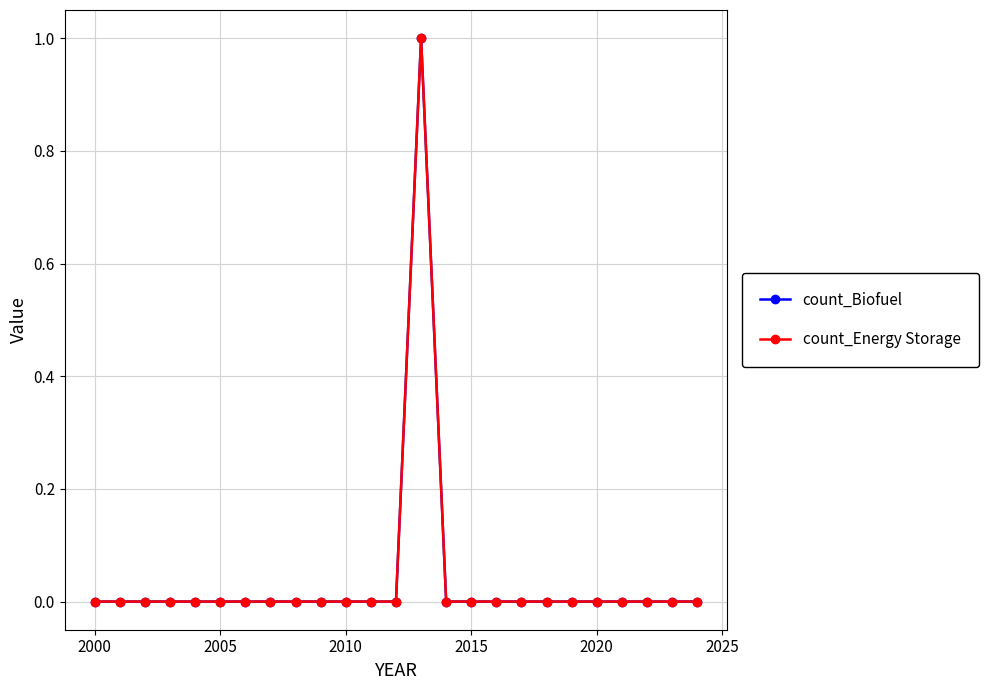

Does the chart have visible grid lines?

Yes